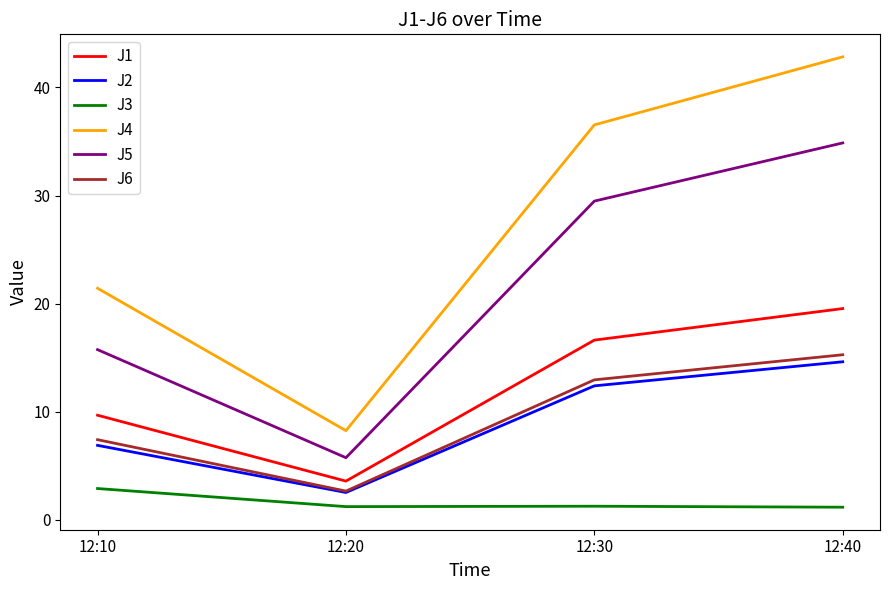

True or false: J6 and J4 cross at least once.

False